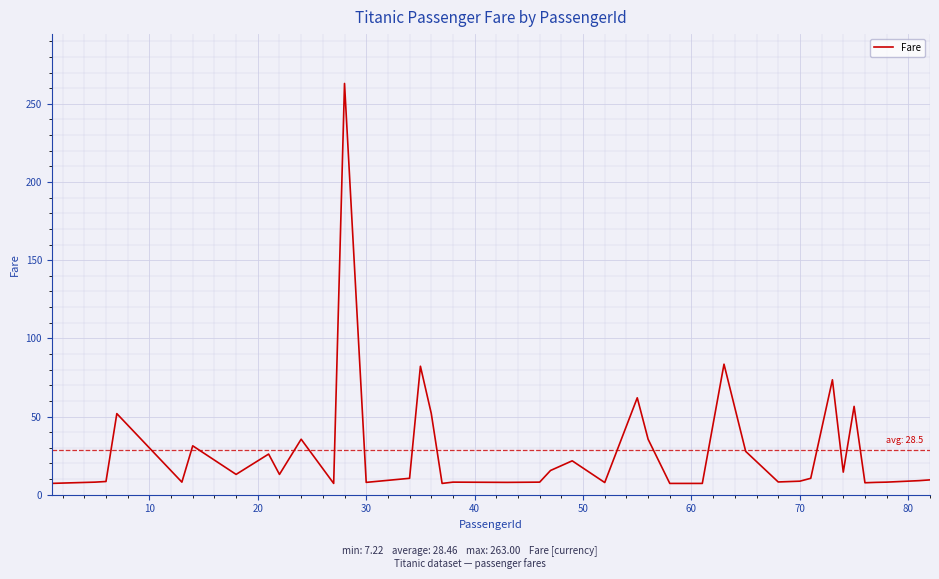

What is the maximum value shown in the chart?

263.0